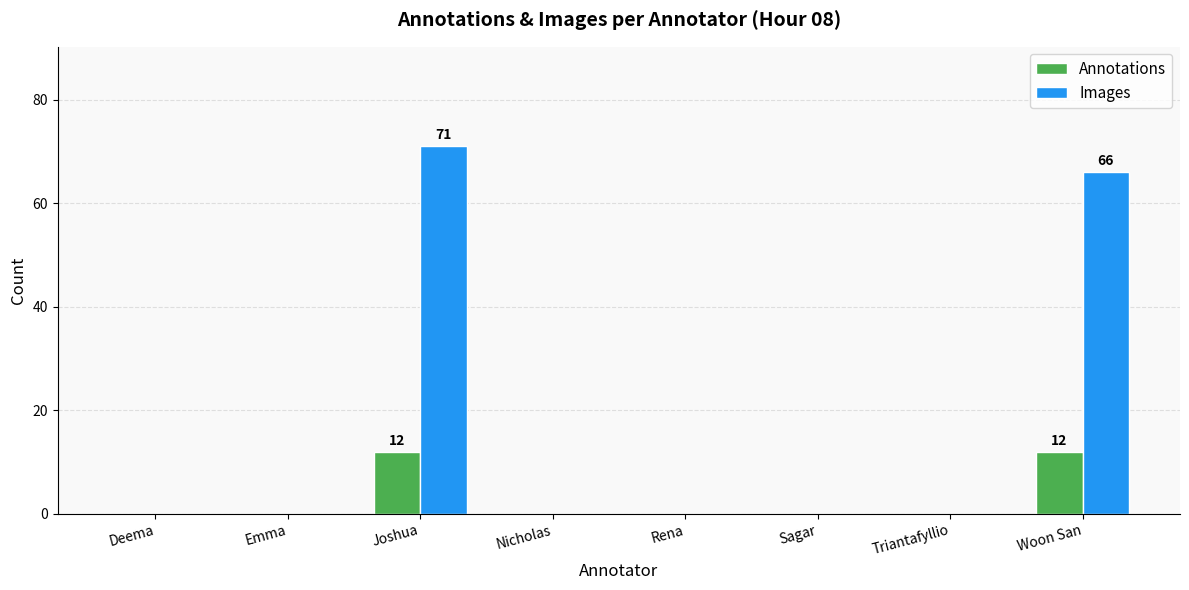

What is the sum of the Annotations values at Nicholas and Woon San?

12